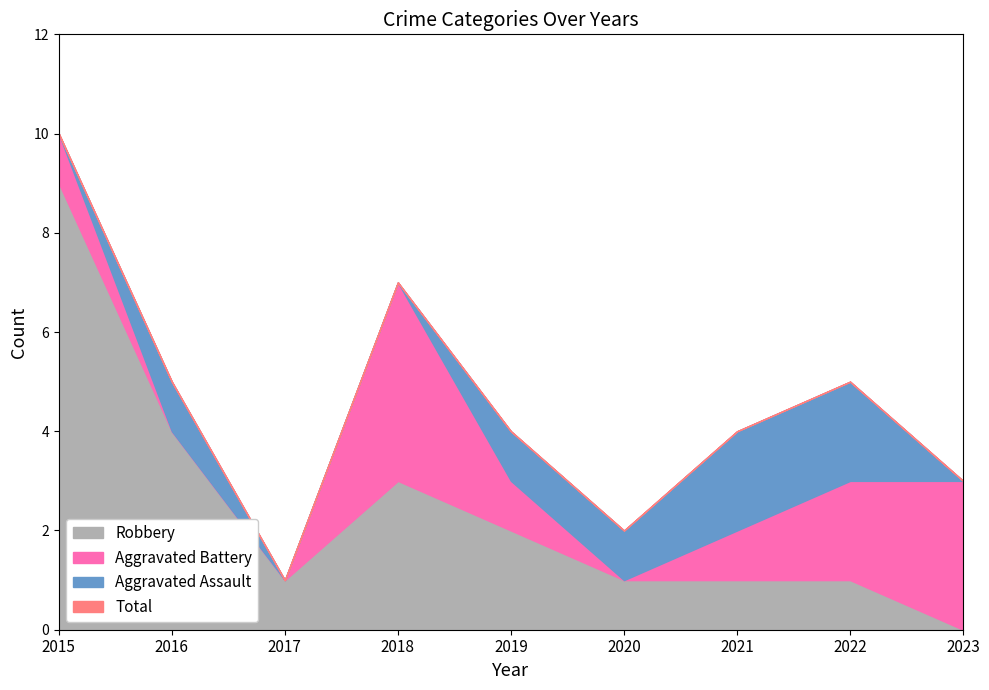

True or false: Aggravated Assault has a value of 1 at 2017.

False